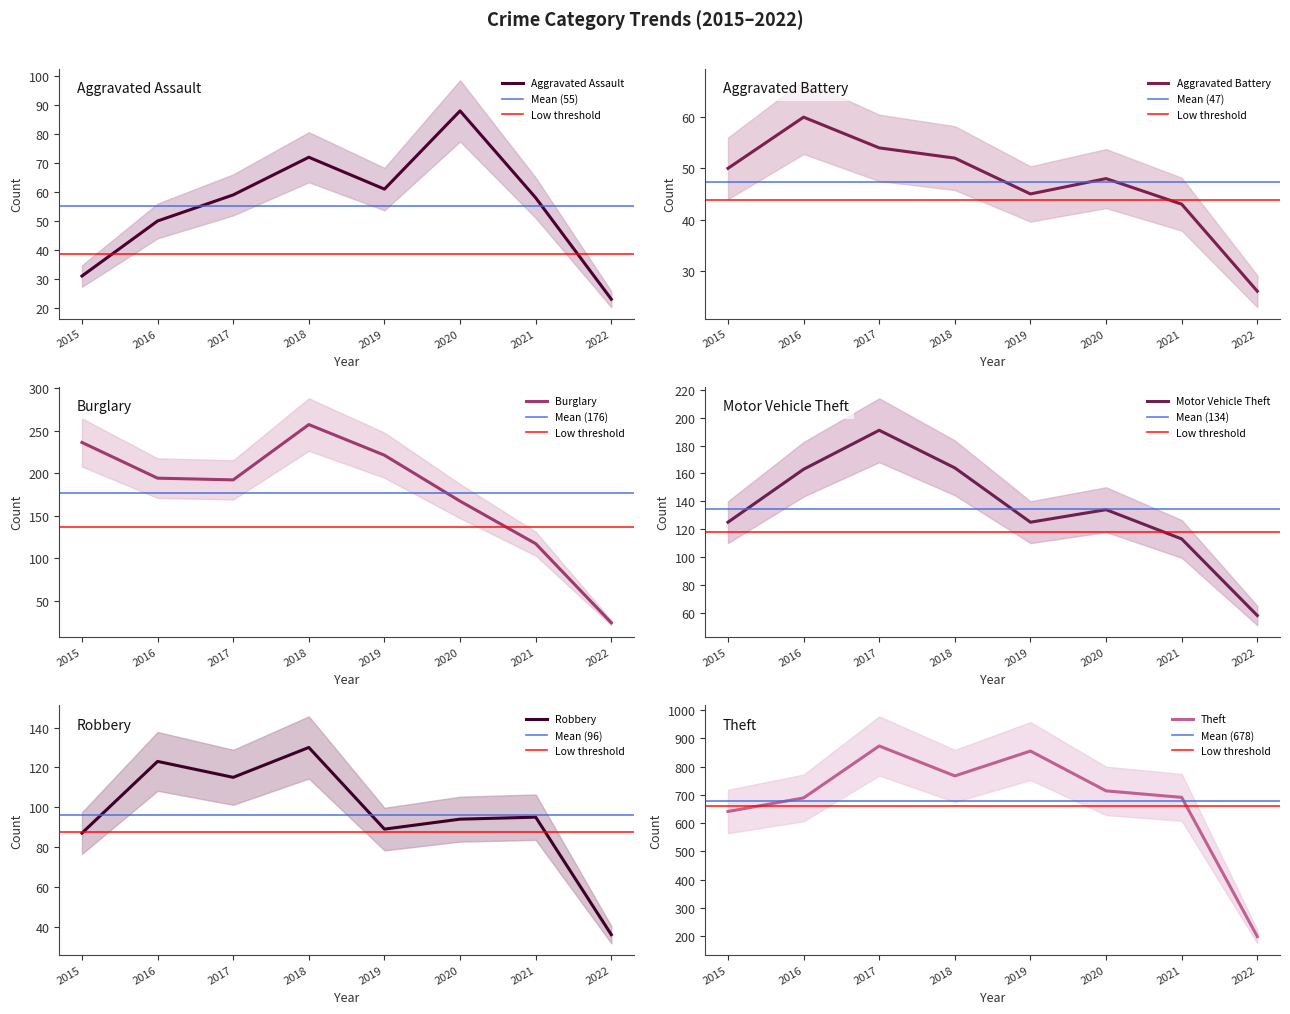

What is the spread (max minus min) of values at 2022?

175